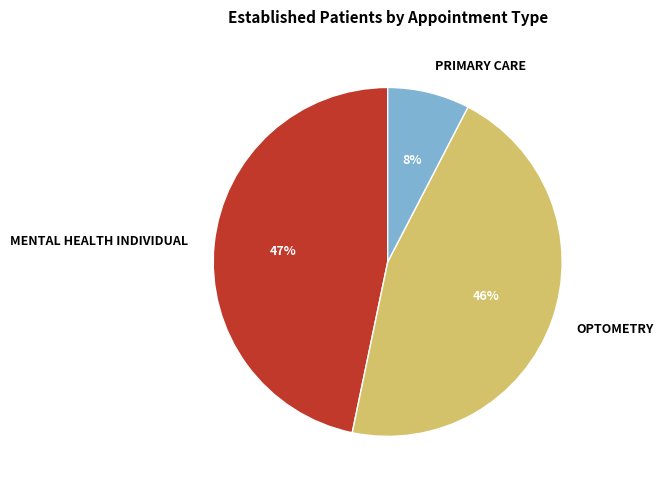

What percentage is the OPTOMETRY slice, to the nearest percent?

46%